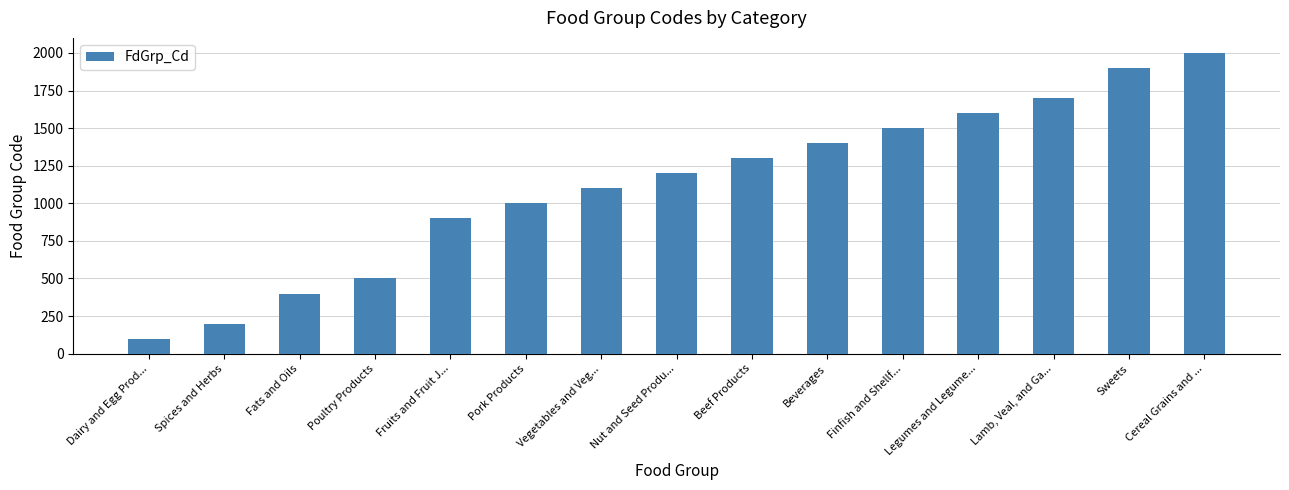

What is the change in value from Finfish and Shellf... to Lamb, Veal, and Ga...?

+200